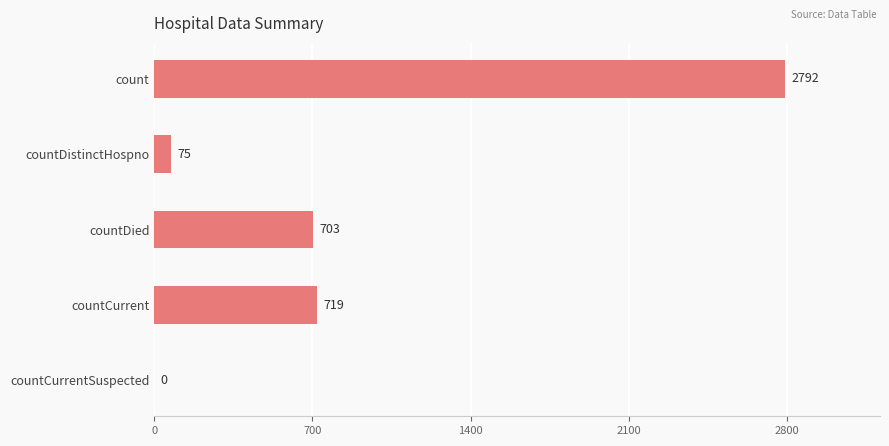

Are the bars horizontal?

Yes